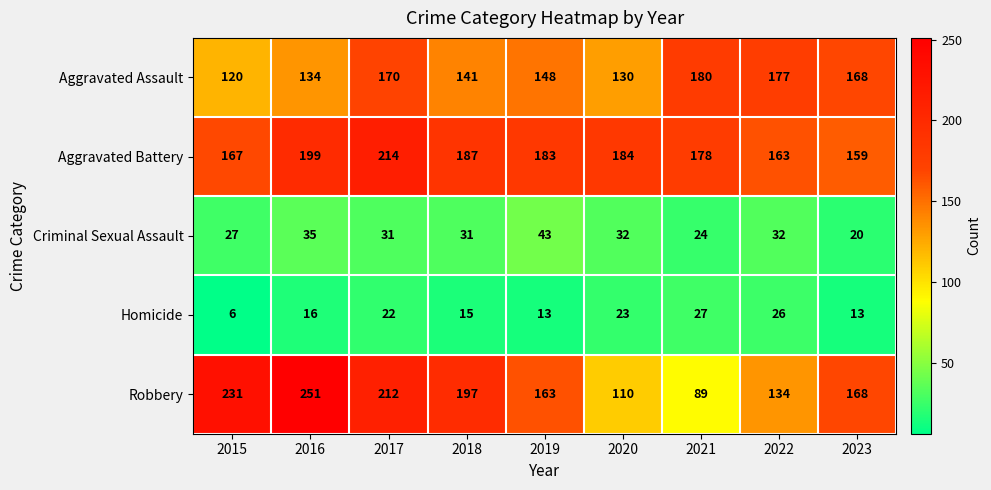

What is the minimum value shown in the chart?

6